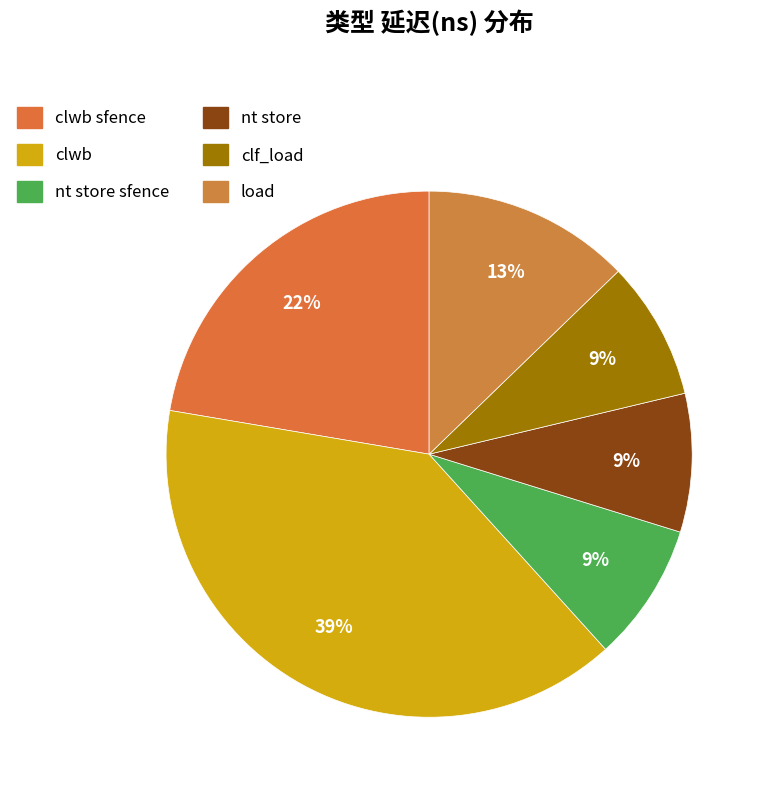

How many segments does this pie chart have?

6